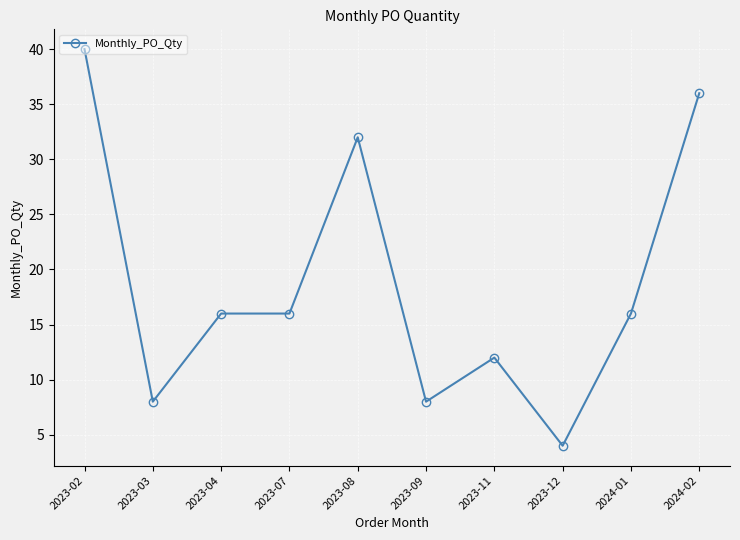

Between 2023-04 and 2023-08, which is larger?

2023-08